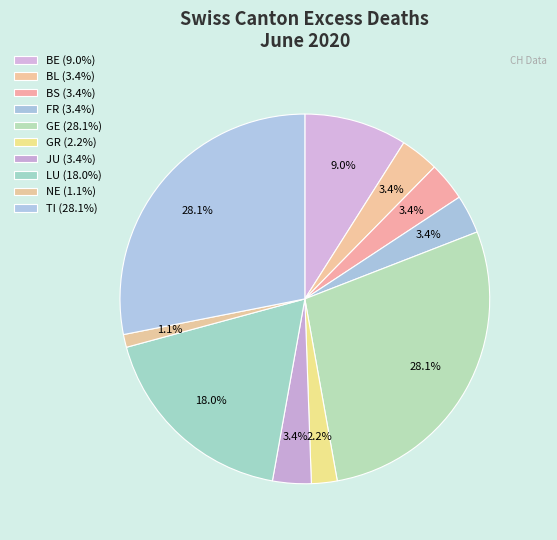

To the nearest percent, what is the difference between the largest and smallest slice percentages?

27%